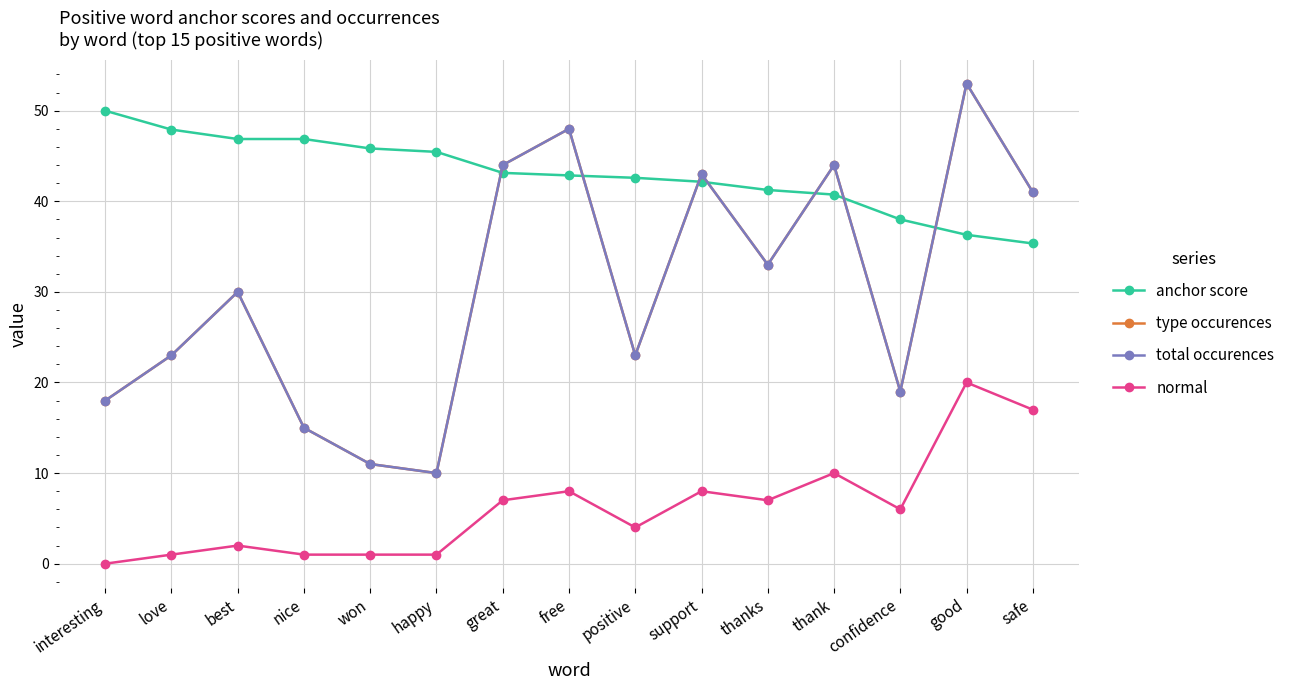

Is the value of normal at free greater than the value of total occurences at confidence?

No